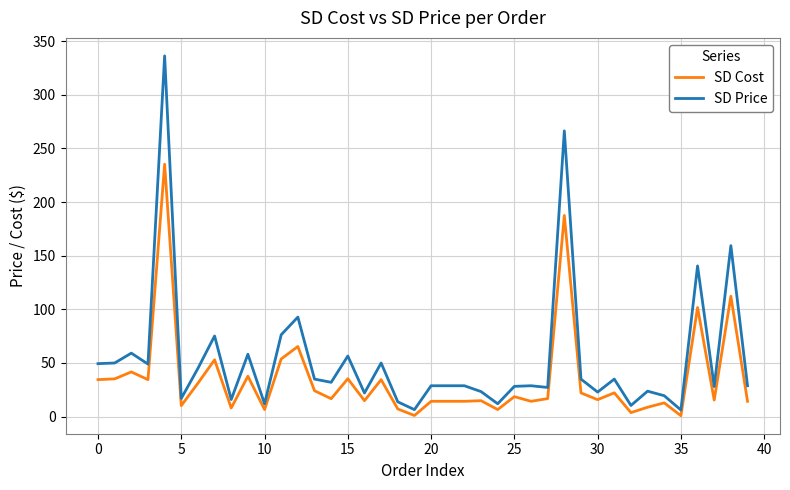

True or false: SD Price and SD Cost cross at least once.

False